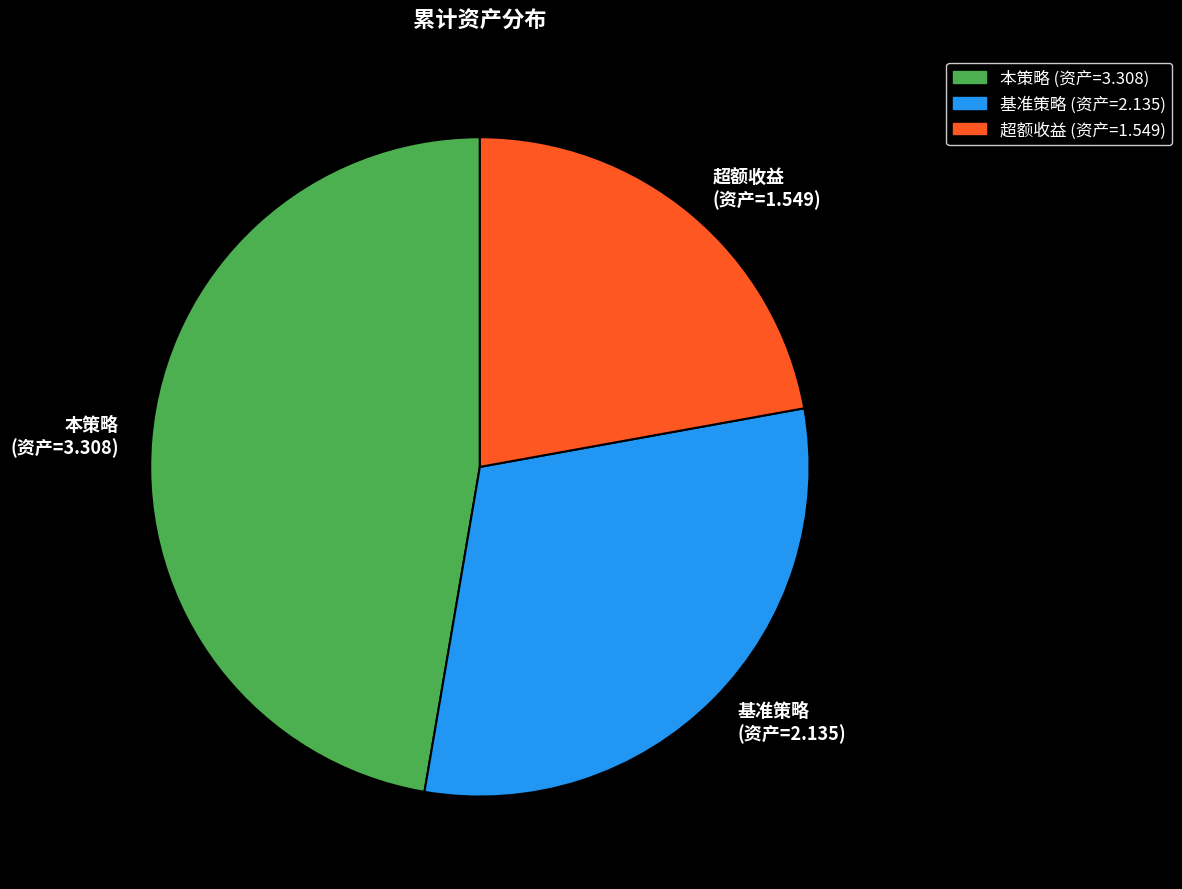

Do 基准策略 (资产=2.135) and 本策略 (资产=3.308) together represent more than half of the pie?

Yes